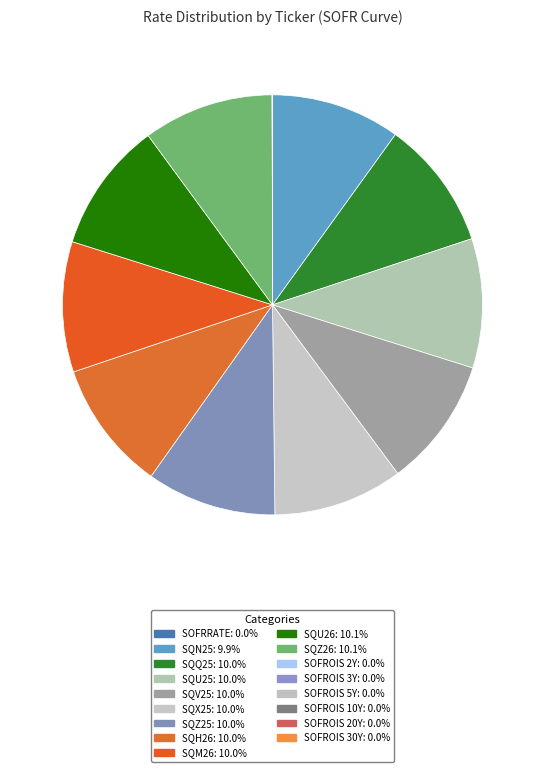

What is the smallest slice in the pie chart?

SOFROIS_3Y